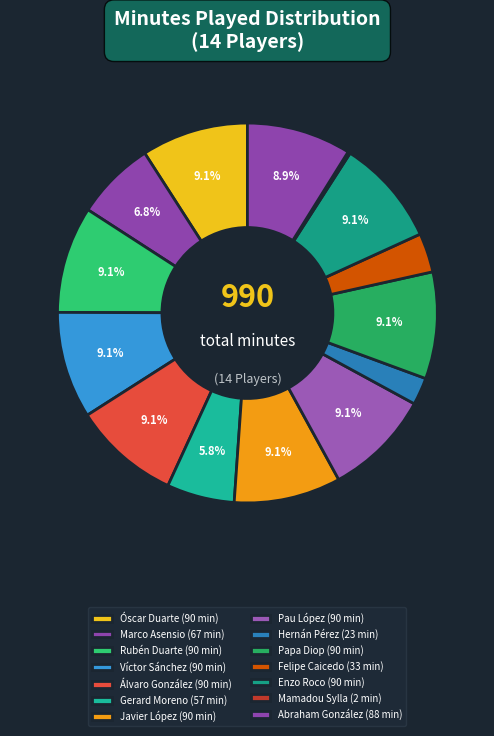

Between Gerard Moreno and Mamadou Sylla, which is larger?

Gerard Moreno